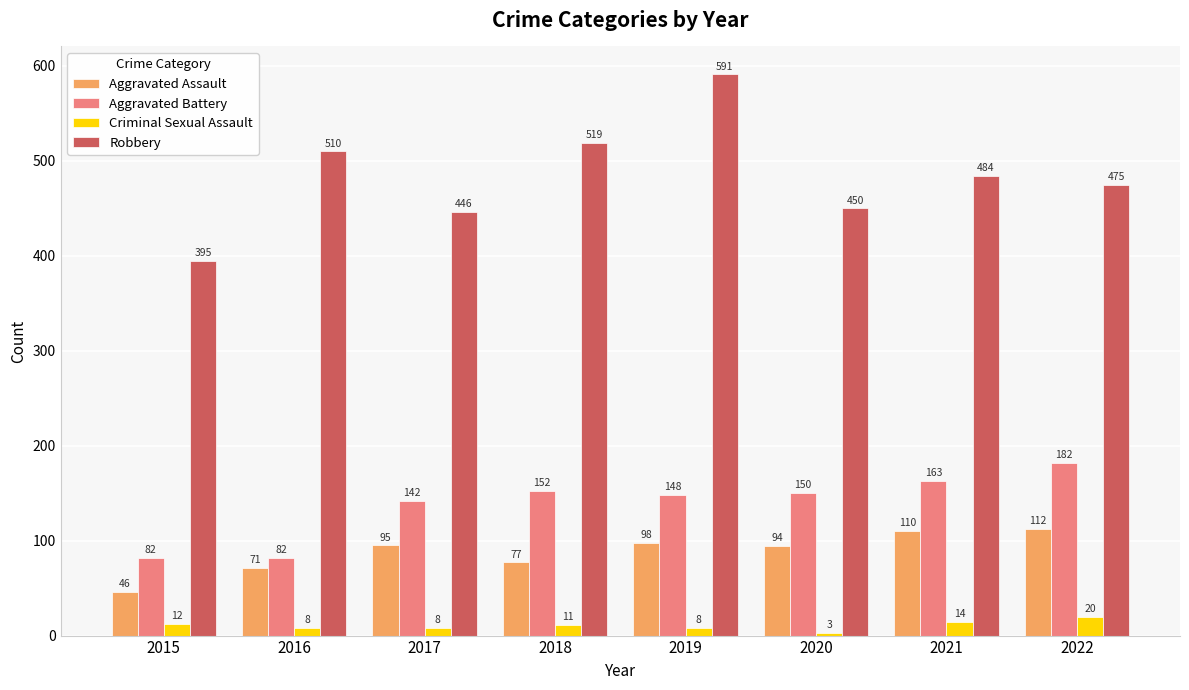

Where is Criminal Sexual Assault nearest to the value 11?

2018